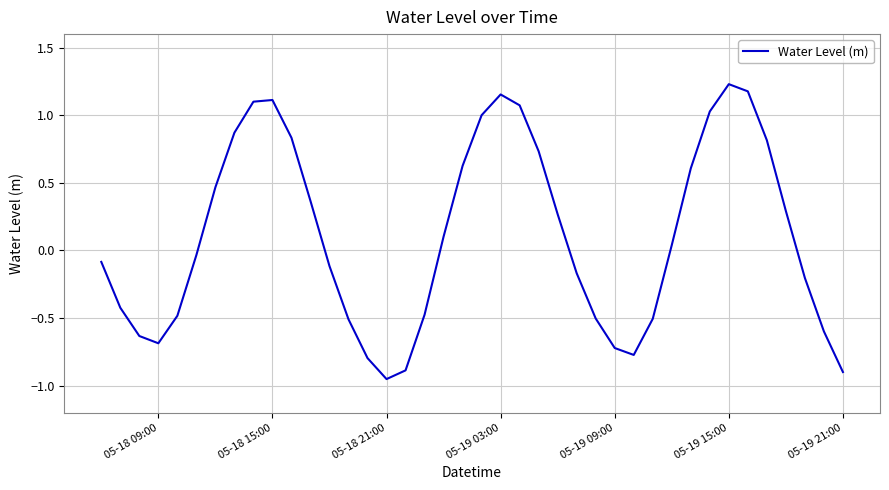

What is the difference between the maximum and minimum values?

2.2